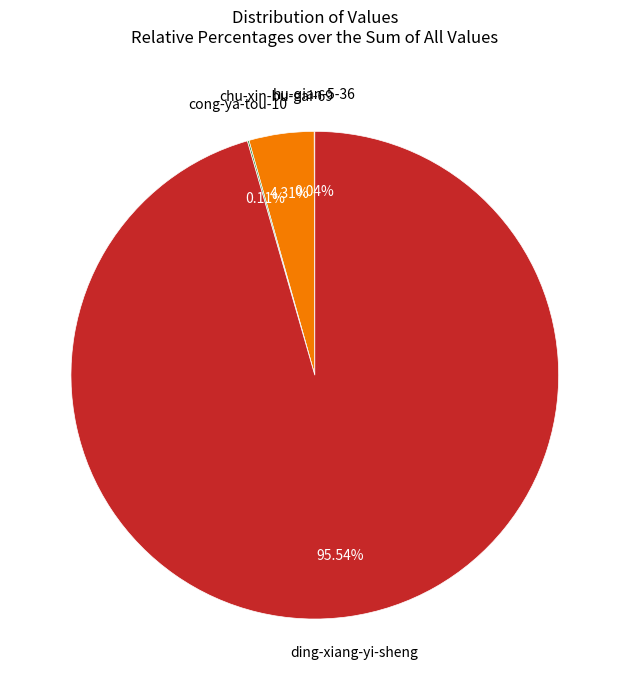

Is there a majority slice in this chart?

Yes